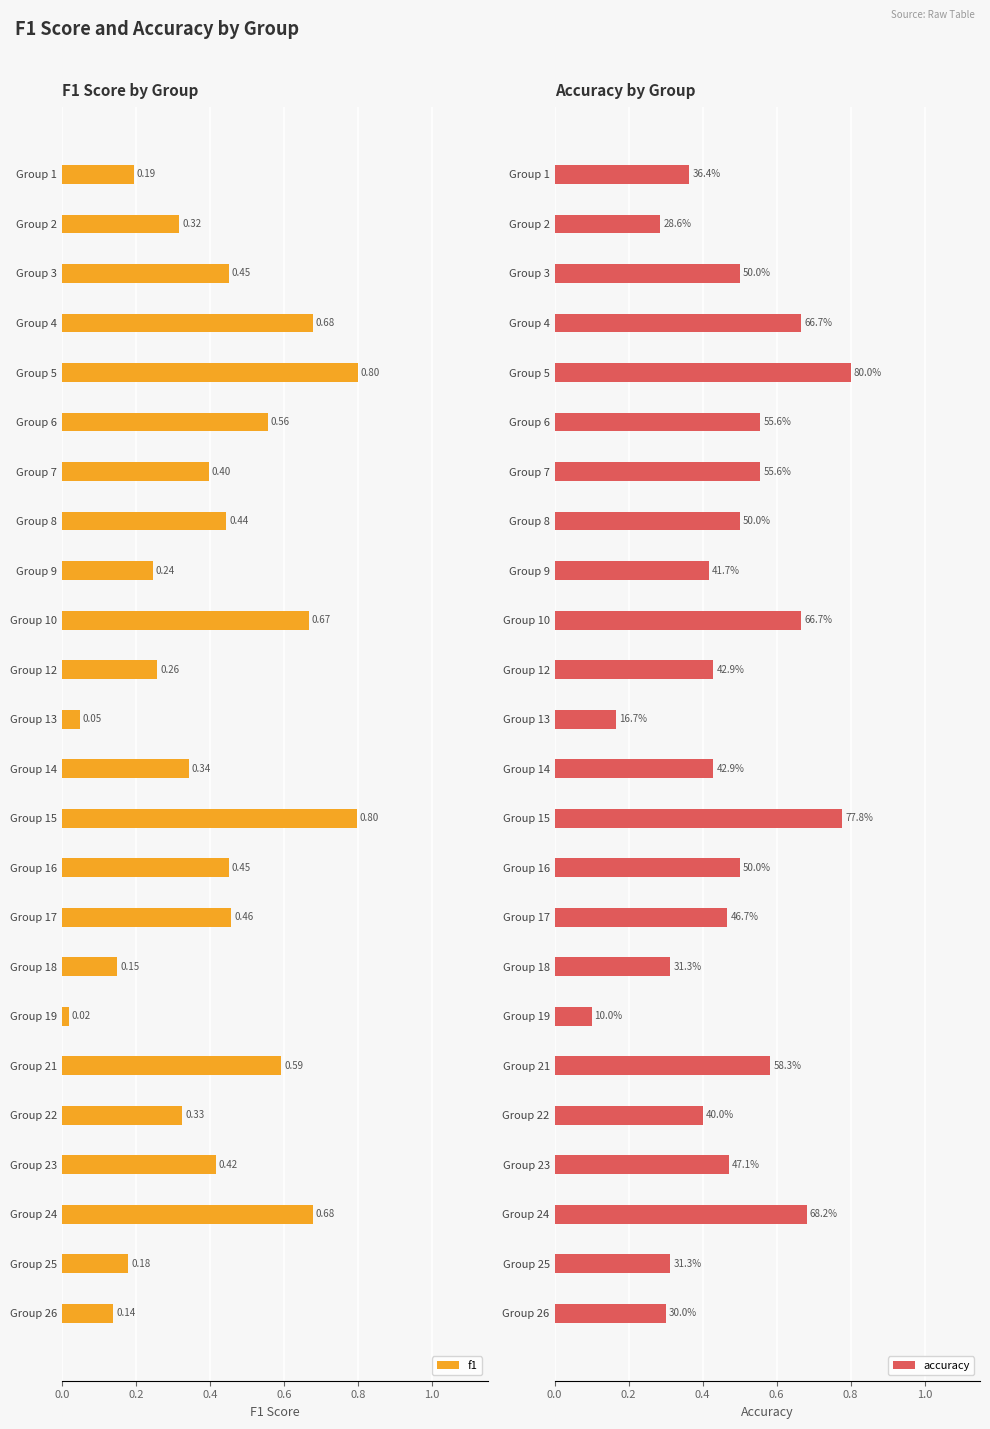

How many groups of bars are there?

24